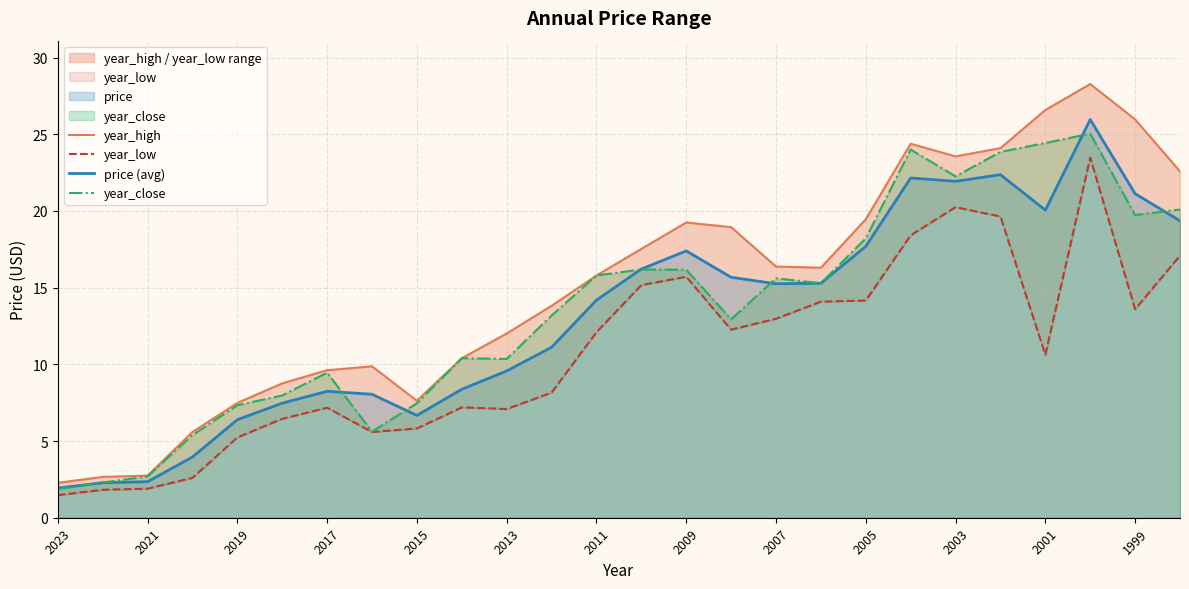

Is the value of year_close at 2013 greater than the value of year_low at 1999?

No